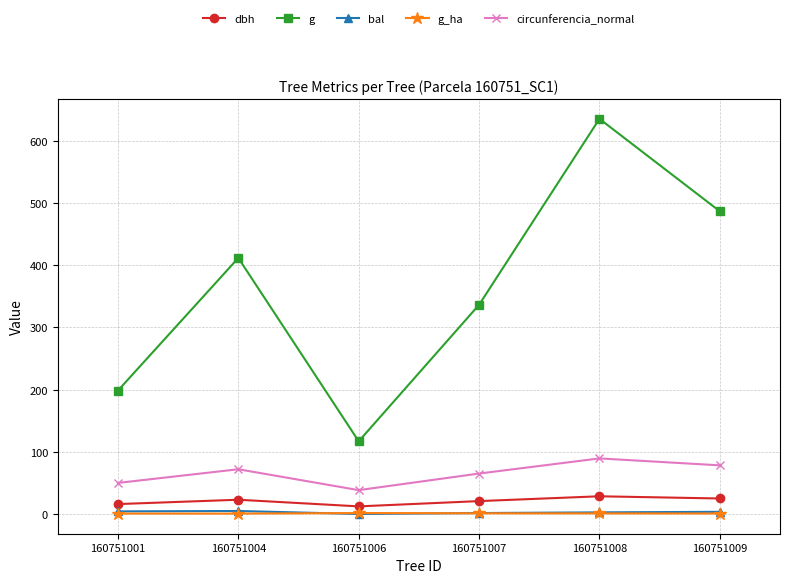

What is the maximum value shown in the chart?

635.7